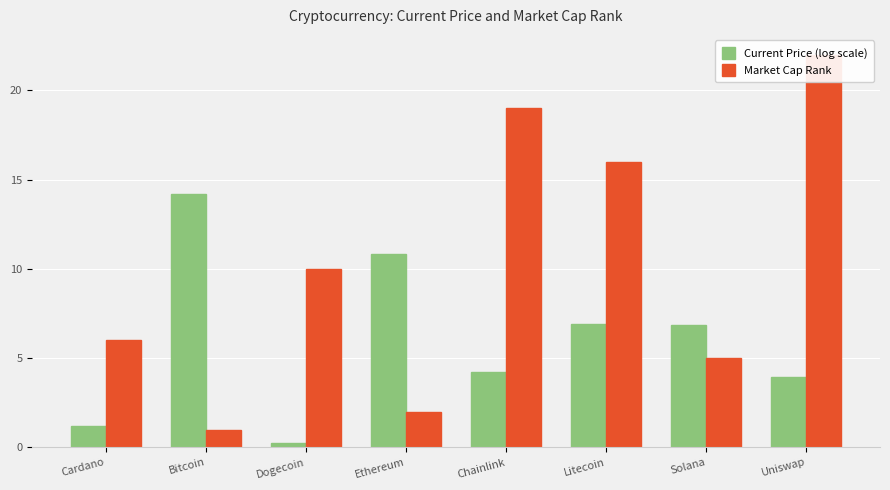

Are the bars grouped side by side (vs. stacked)?

Yes